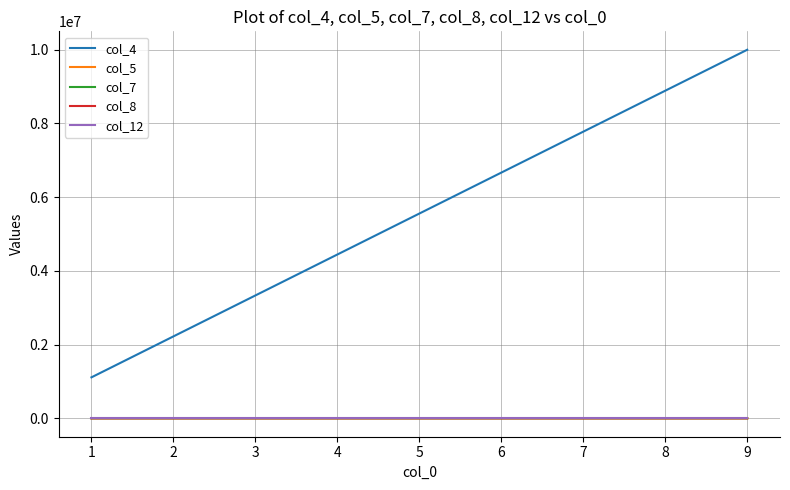

At which category is the sum across all series the highest?

9